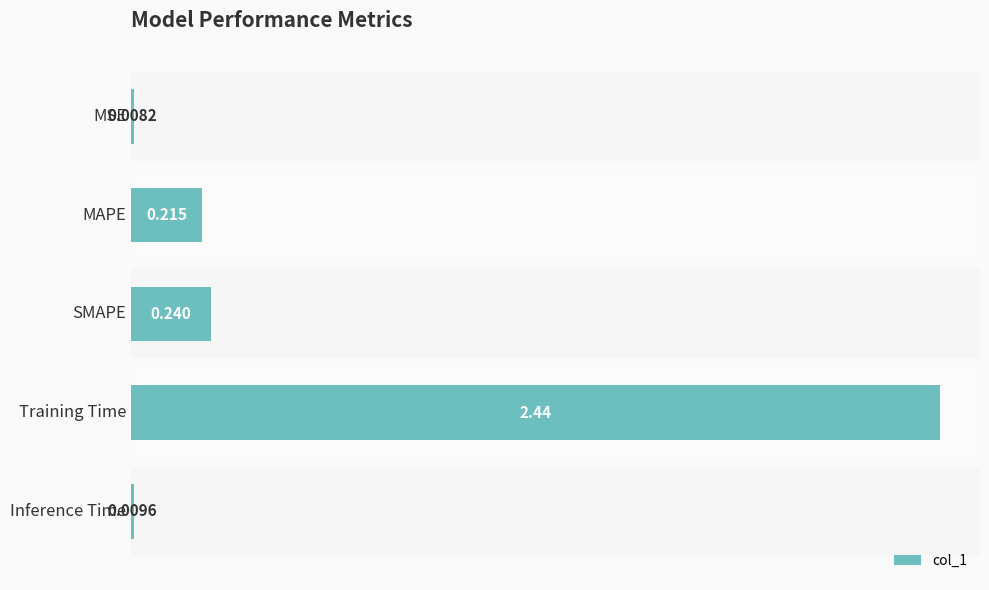

What is the label of the 3rd bar from the top?

SMAPE